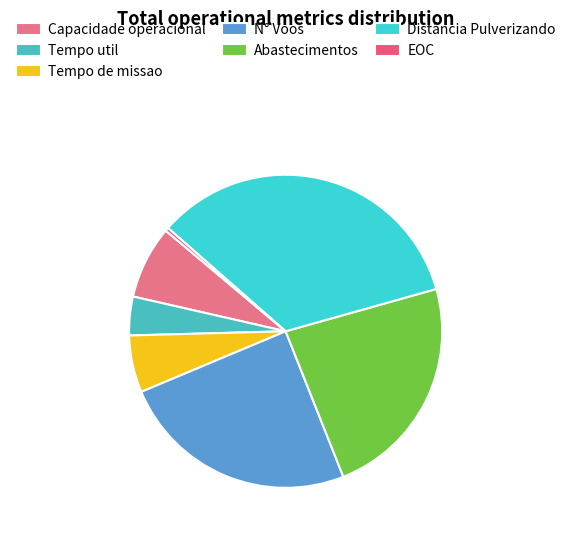

How many slices are in this pie chart?

7